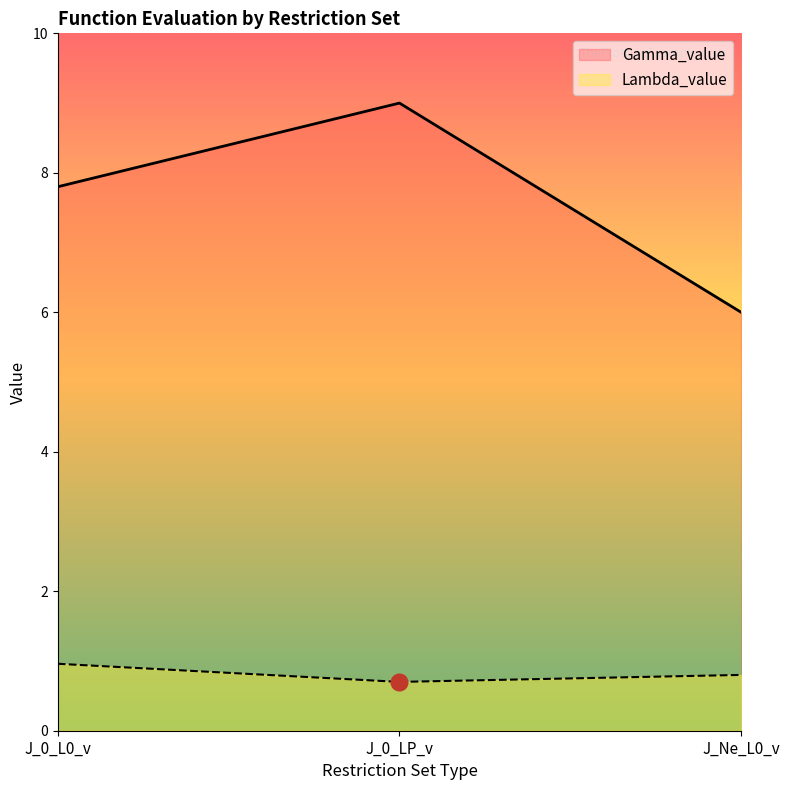

True or false: Lambda_value has a value of 1.4 at J_Ne_L0_v.

False